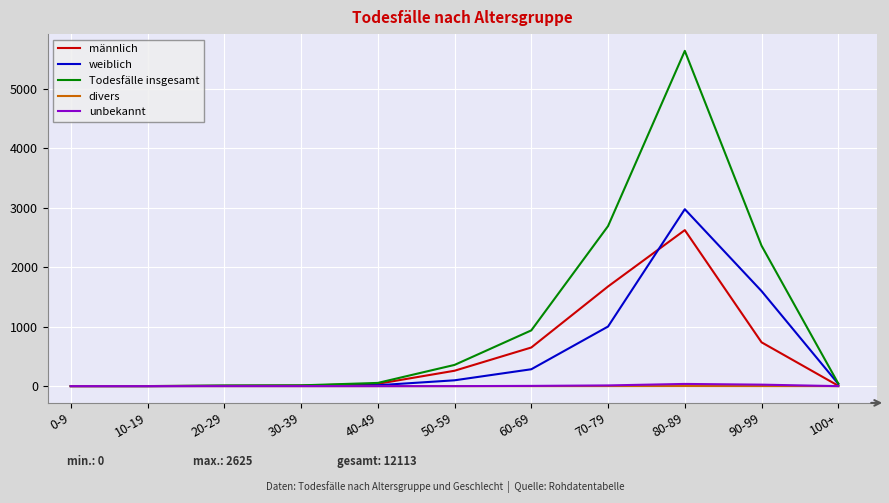

What is the average value of the Todesfälle insgesamt series?

1101